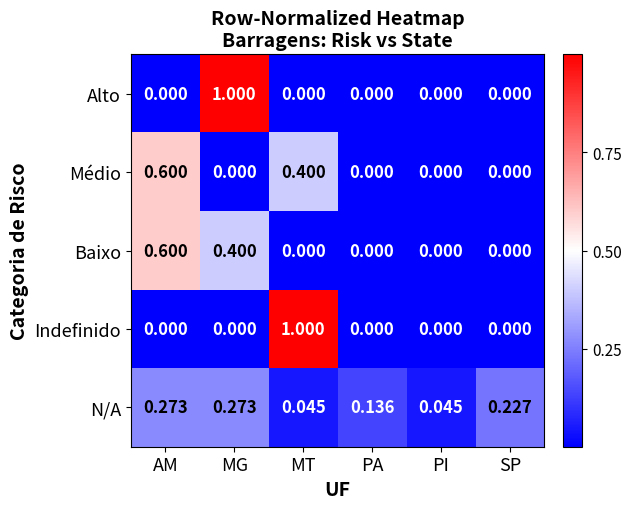

At which category is the sum across all series the highest?

MG